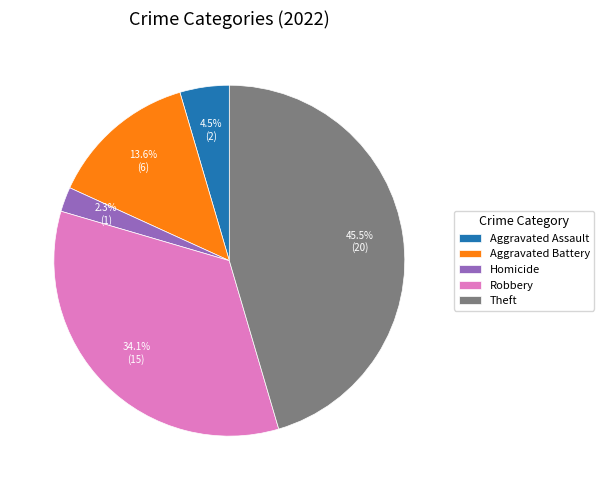

Which slice is the largest?

Theft